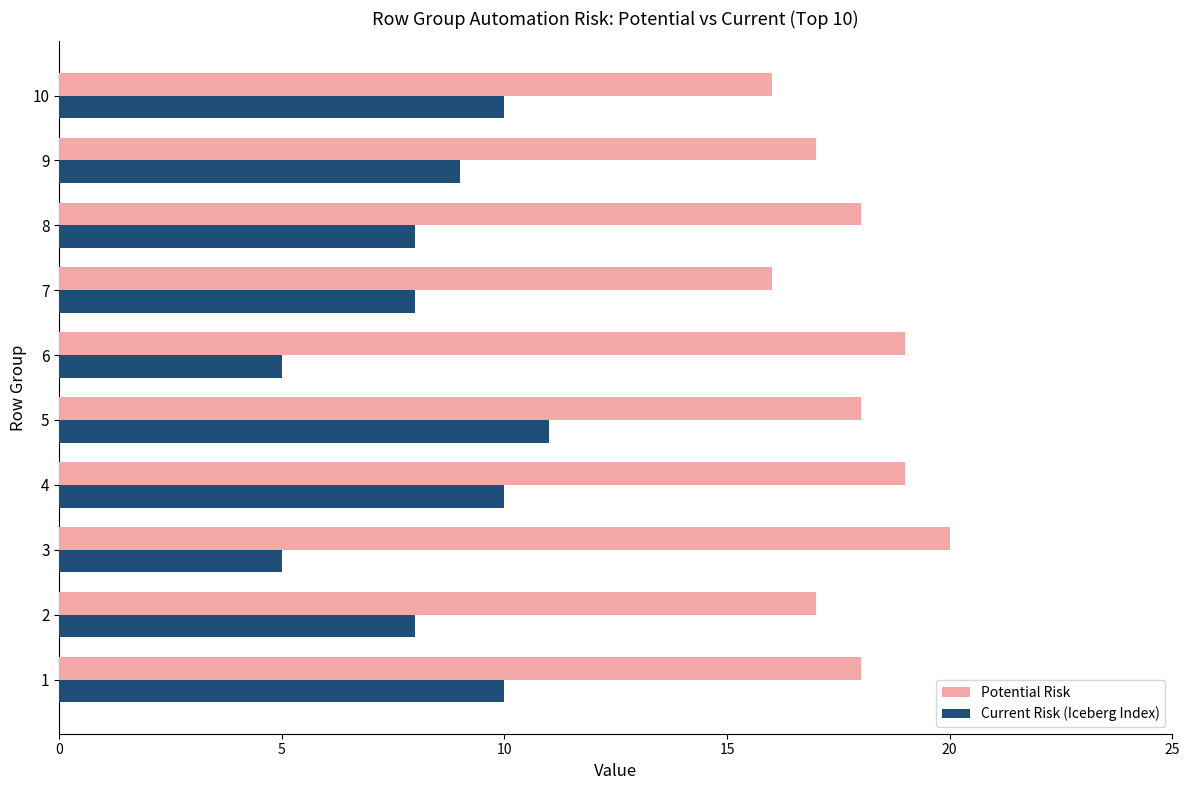

How many data points does each series have?

10